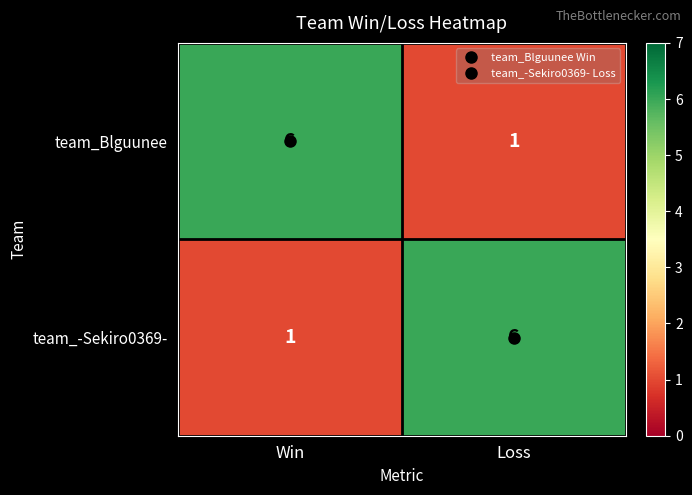

What is the difference between the team_Blguunee values at Loss and Win?

5